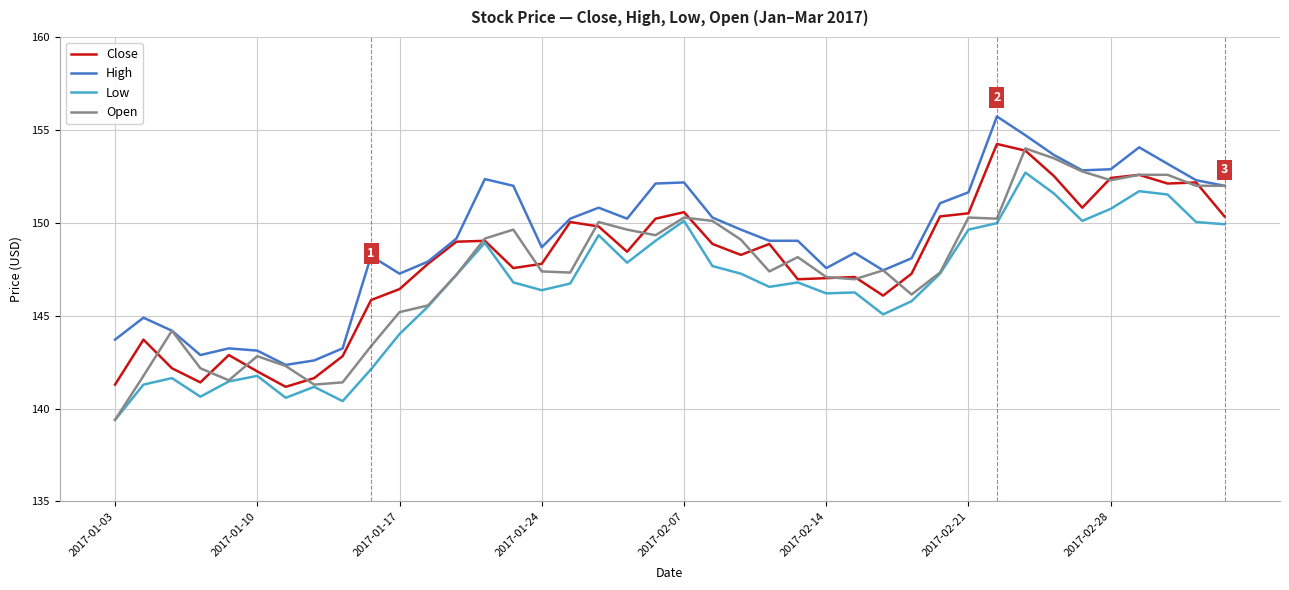

At how many categories does at least one series exceed 144?

33